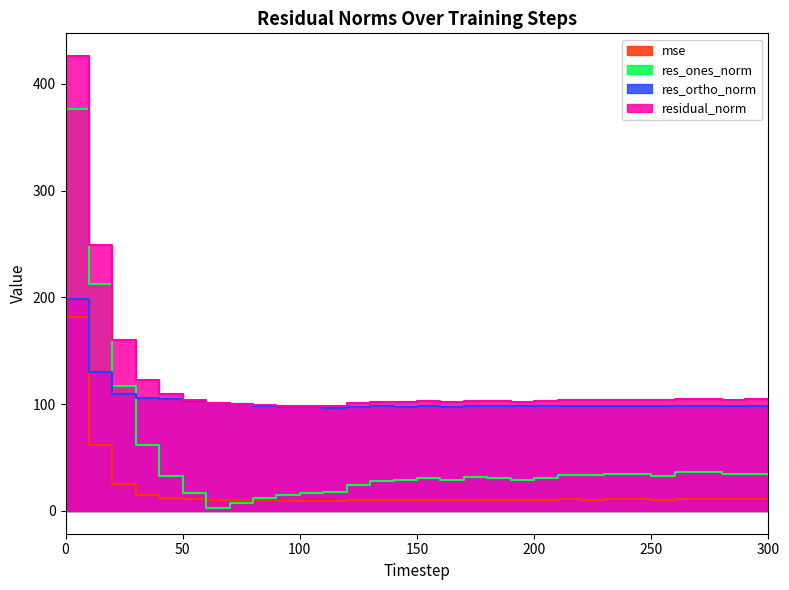

What is the difference between the res_ortho_norm values at 100 and 280?

1.0